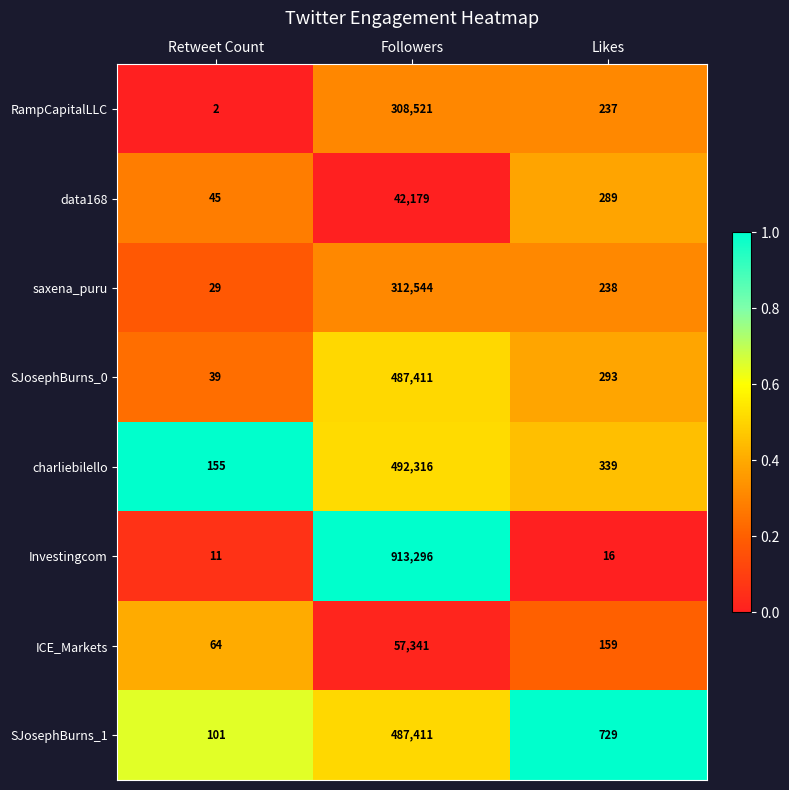

True or false: ICE_Markets has a value of 103 at Likes.

False